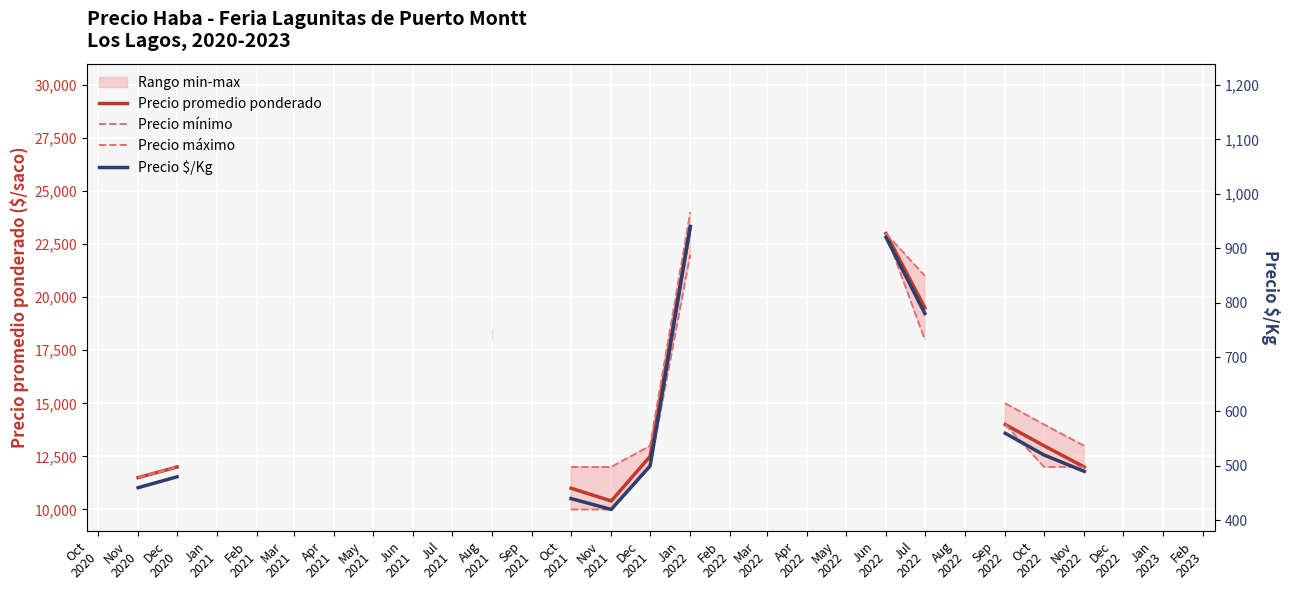

List the series in order of their peak value, lowest first.

Precio $/Kg, Precio promedio ponderado, Precio mínimo, Precio máximo